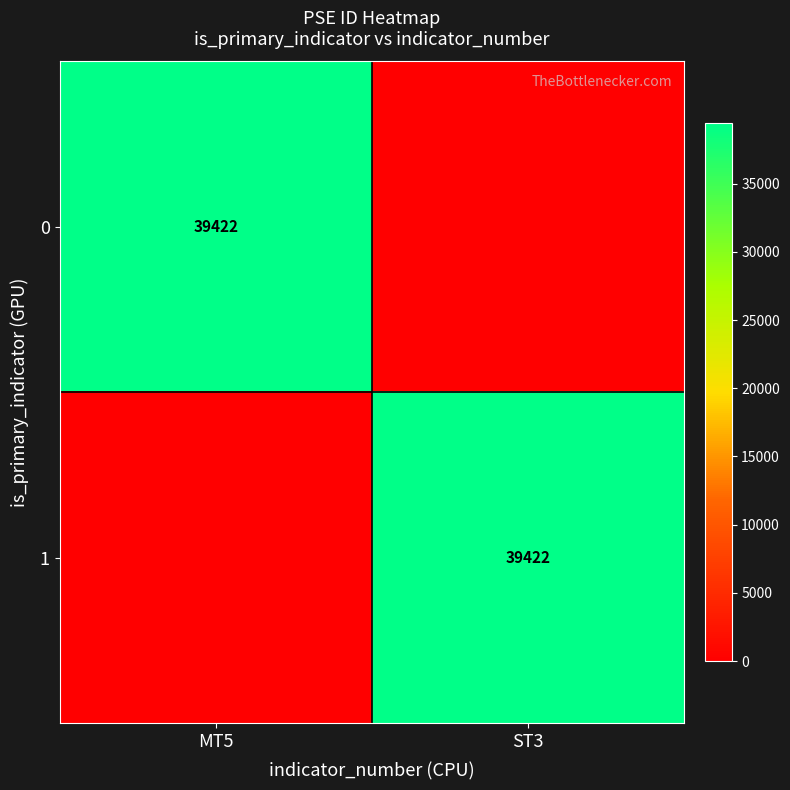

At how many categories does at least one series exceed 8912?

2